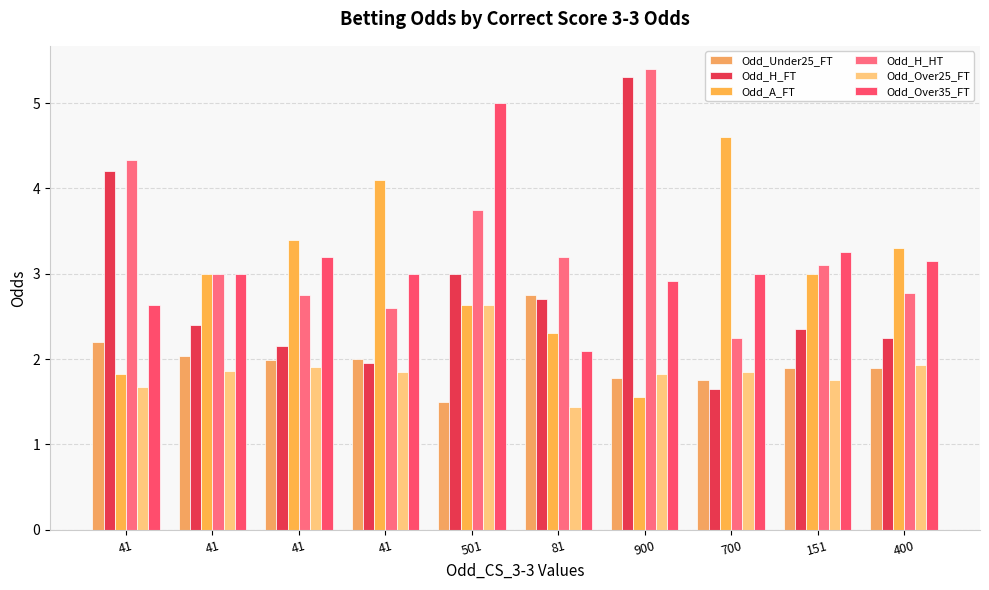

True or false: Odd_Over35_FT has a value of 4.2 at 41.

False